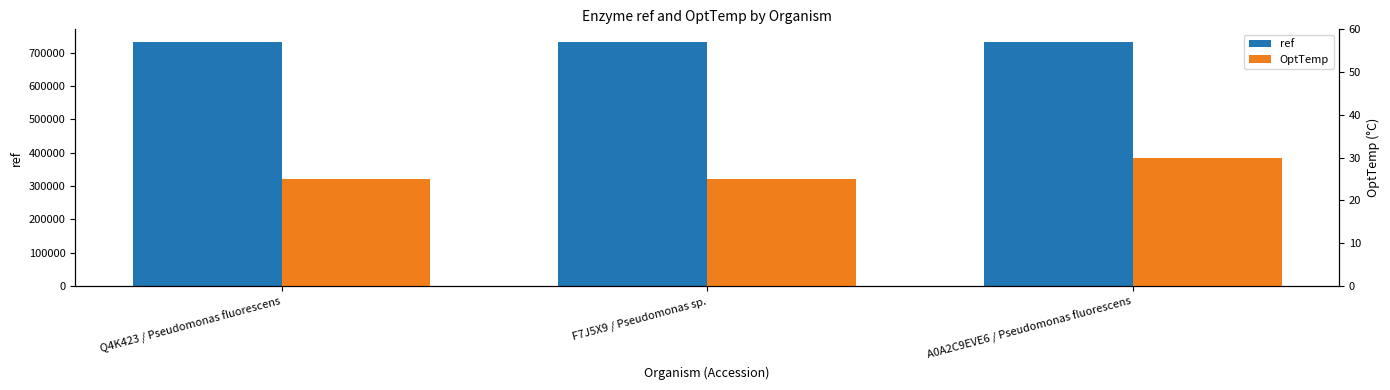

What is the average value of the OptTemp series?

27